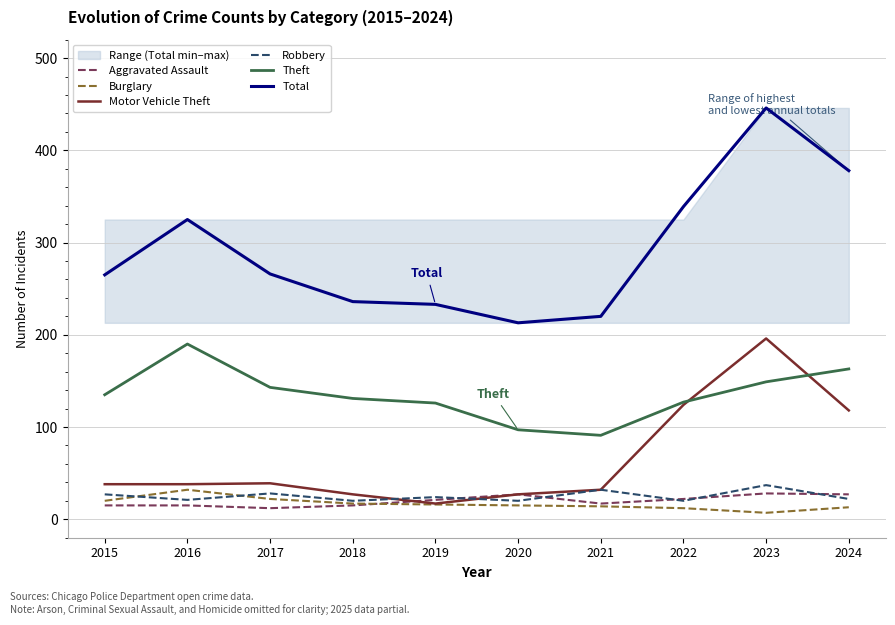

How many lines are shown in the chart?

6